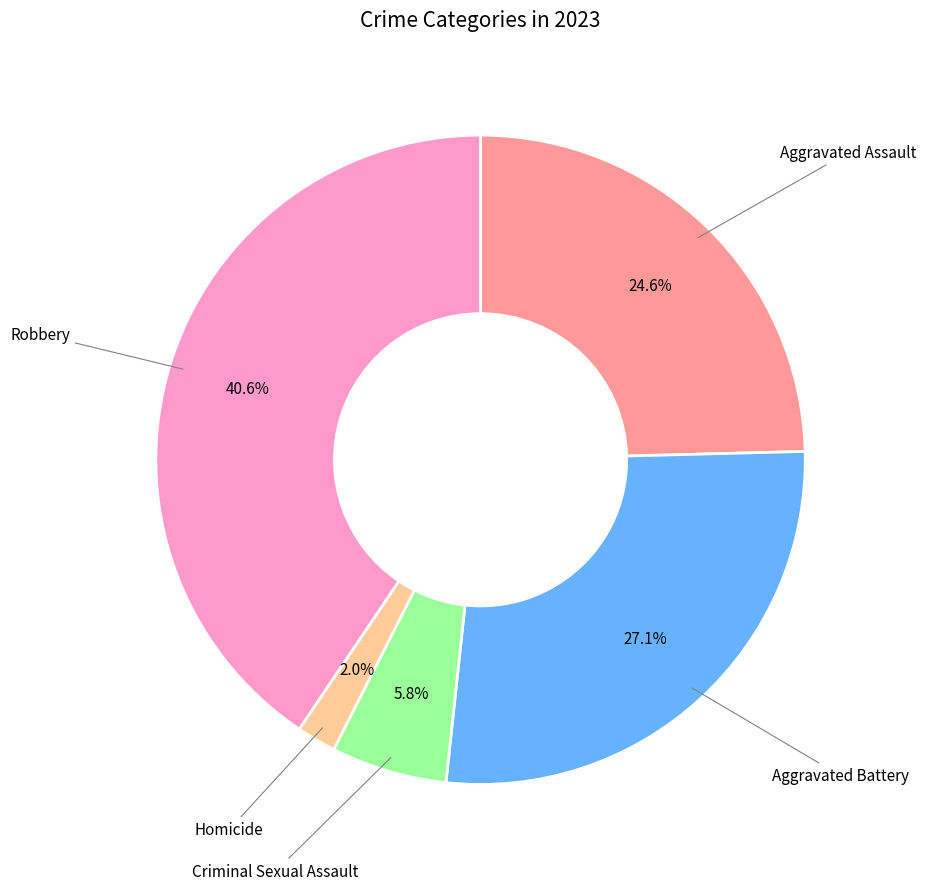

Is there any slice that represents more than half of the pie?

No